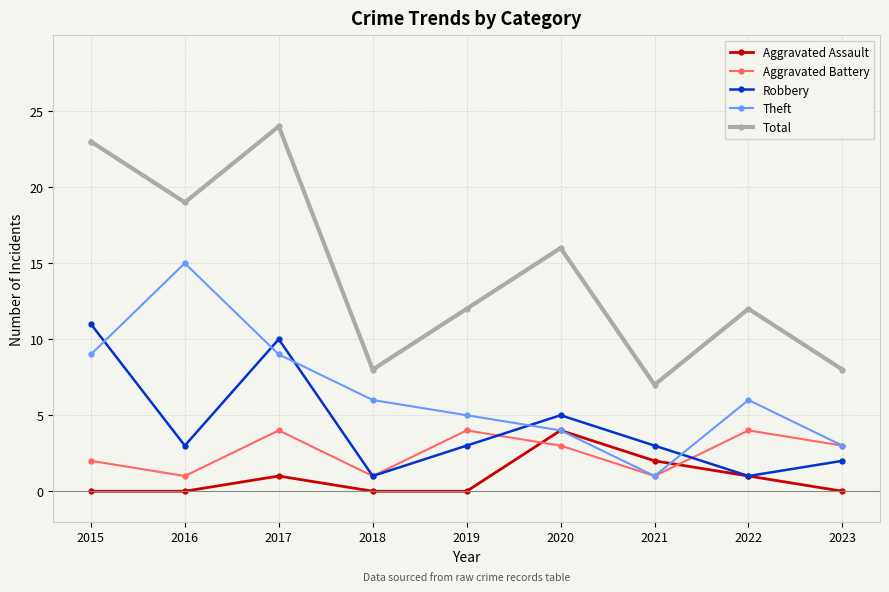

Does the chart display data point markers on the line(s)?

Yes